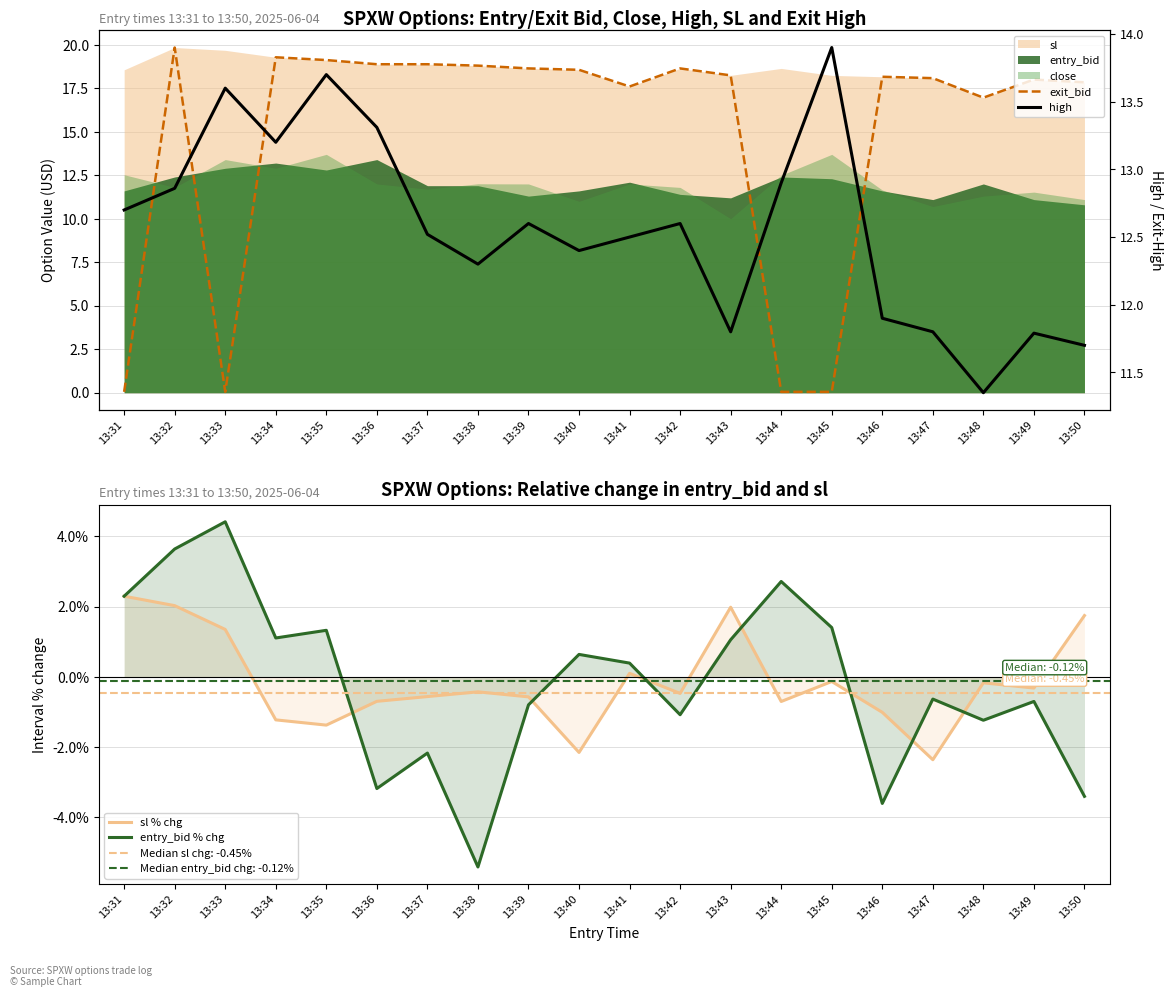

At which label does entry_bid % chg first exceed 0?

13:31